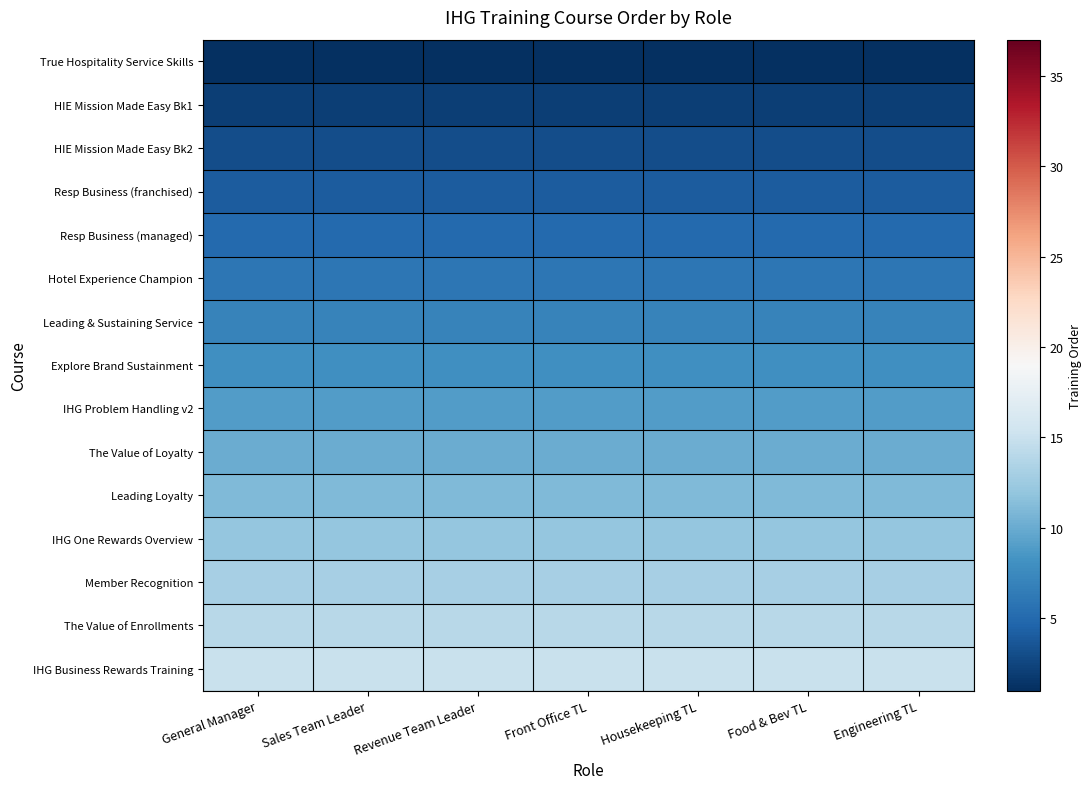

Reading left to right, what are all the values shown in this chart?

True Hospitality Service Skills: General Manager=1	Sales Team Leader=1	Revenue Team Leader=1	Front Office TL=1	Housekeeping TL=1	Food & Bev TL=1	Engineering TL=1
HIE Mission Made Easy Bk1: General Manager=2	Sales Team Leader=2	Revenue Team Leader=2	Front Office TL=2	Housekeeping TL=2	Food & Bev TL=2	Engineering TL=2
HIE Mission Made Easy Bk2: General Manager=3	Sales Team Leader=3	Revenue Team Leader=3	Front Office TL=3	Housekeeping TL=3	Food & Bev TL=3	Engineering TL=3
Resp Business (franchised): General Manager=4	Sales Team Leader=4	Revenue Team Leader=4	Front Office TL=4	Housekeeping TL=4	Food & Bev TL=4	Engineering TL=4
Resp Business (managed): General Manager=5	Sales Team Leader=5	Revenue Team Leader=5	Front Office TL=5	Housekeeping TL=5	Food & Bev TL=5	Engineering TL=5
Hotel Experience Champion: General Manager=6	Sales Team Leader=6	Revenue Team Leader=6	Front Office TL=6	Housekeeping TL=6	Food & Bev TL=6	Engineering TL=6
Leading & Sustaining Service: General Manager=7	Sales Team Leader=7	Revenue Team Leader=7	Front Office TL=7	Housekeeping TL=7	Food & Bev TL=7	Engineering TL=7
Explore Brand Sustainment: General Manager=8	Sales Team Leader=8	Revenue Team Leader=8	Front Office TL=8	Housekeeping TL=8	Food & Bev TL=8	Engineering TL=8
IHG Problem Handling v2: General Manager=9	Sales Team Leader=9	Revenue Team Leader=9	Front Office TL=9	Housekeeping TL=9	Food & Bev TL=9	Engineering TL=9
The Value of Loyalty: General Manager=10	Sales Team Leader=10	Revenue Team Leader=10	Front Office TL=10	Housekeeping TL=10	Food & Bev TL=10	Engineering TL=10
Leading Loyalty: General Manager=11	Sales Team Leader=11	Revenue Team Leader=11	Front Office TL=11	Housekeeping TL=11	Food & Bev TL=11	Engineering TL=11
IHG One Rewards Overview: General Manager=12	Sales Team Leader=12	Revenue Team Leader=12	Front Office TL=12	Housekeeping TL=12	Food & Bev TL=12	Engineering TL=12
Member Recognition: General Manager=13	Sales Team Leader=13	Revenue Team Leader=13	Front Office TL=13	Housekeeping TL=13	Food & Bev TL=13	Engineering TL=13
The Value of Enrollments: General Manager=14	Sales Team Leader=14	Revenue Team Leader=14	Front Office TL=14	Housekeeping TL=14	Food & Bev TL=14	Engineering TL=14
IHG Business Rewards Training: General Manager=15	Sales Team Leader=15	Revenue Team Leader=15	Front Office TL=15	Housekeeping TL=15	Food & Bev TL=15	Engineering TL=15